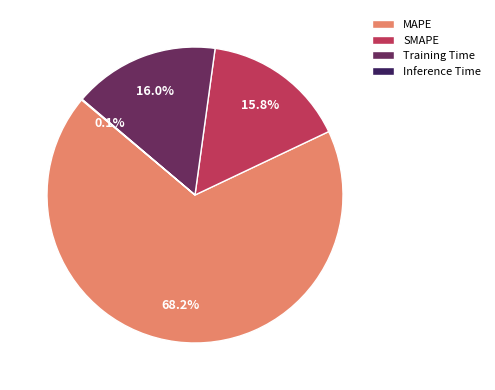

What is the largest slice in the pie chart?

MAPE